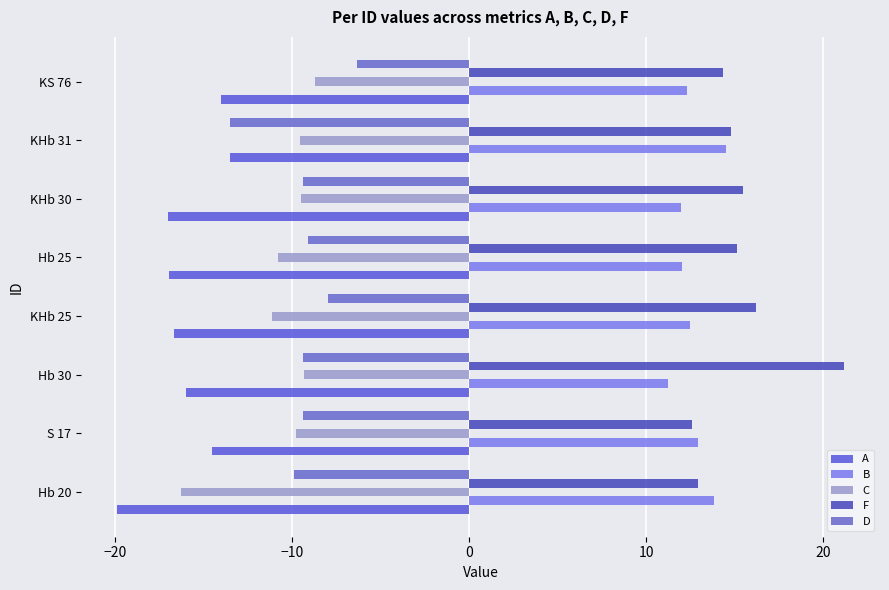

How many distinct data groups are displayed?

5